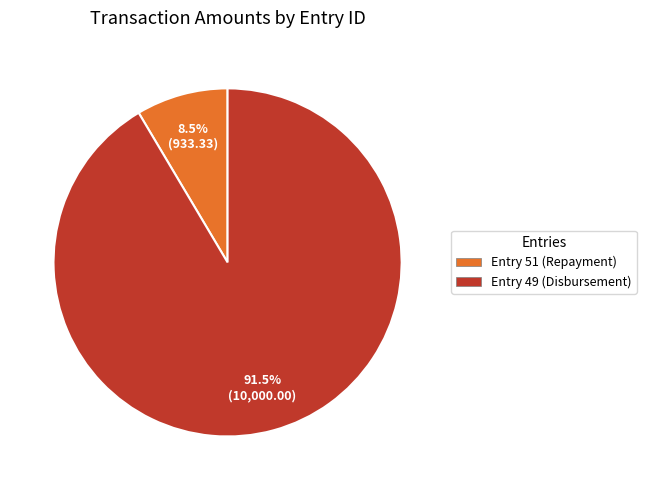

Do Entry 49 (Disbursement) and Entry 51 (Repayment) together represent more than half of the pie?

Yes